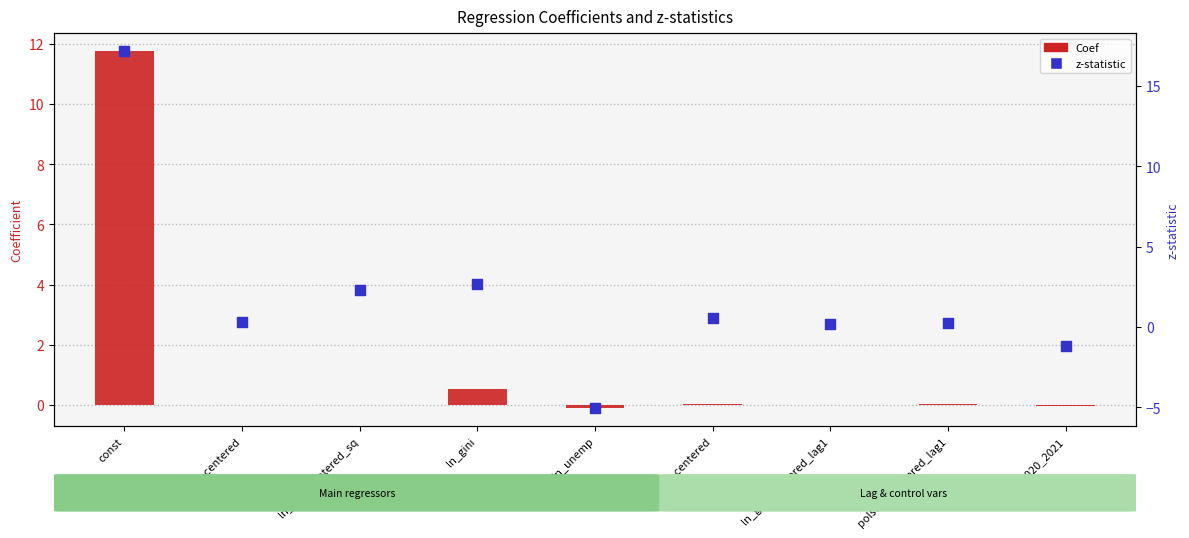

Which series has the largest Y range (max minus min)?

z-statistic